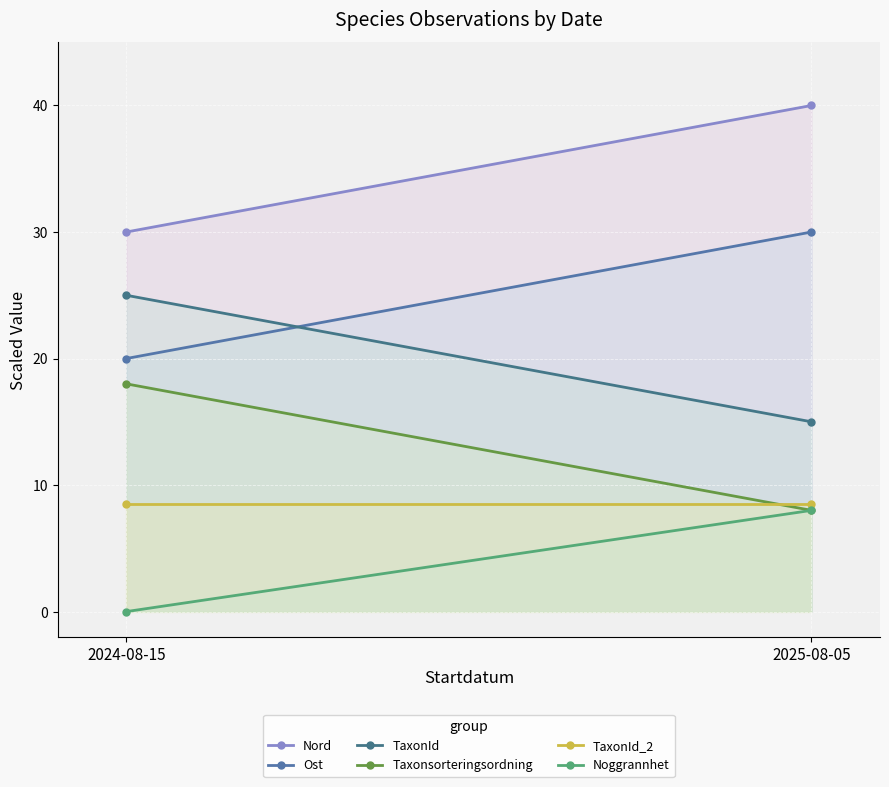

What position from the left is 2024-08-15?

1